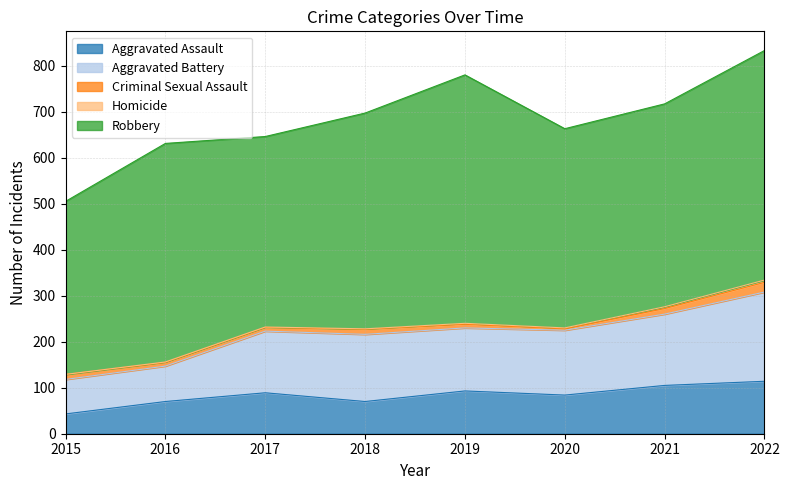

Which label corresponds to the smallest value in the chart?

2015